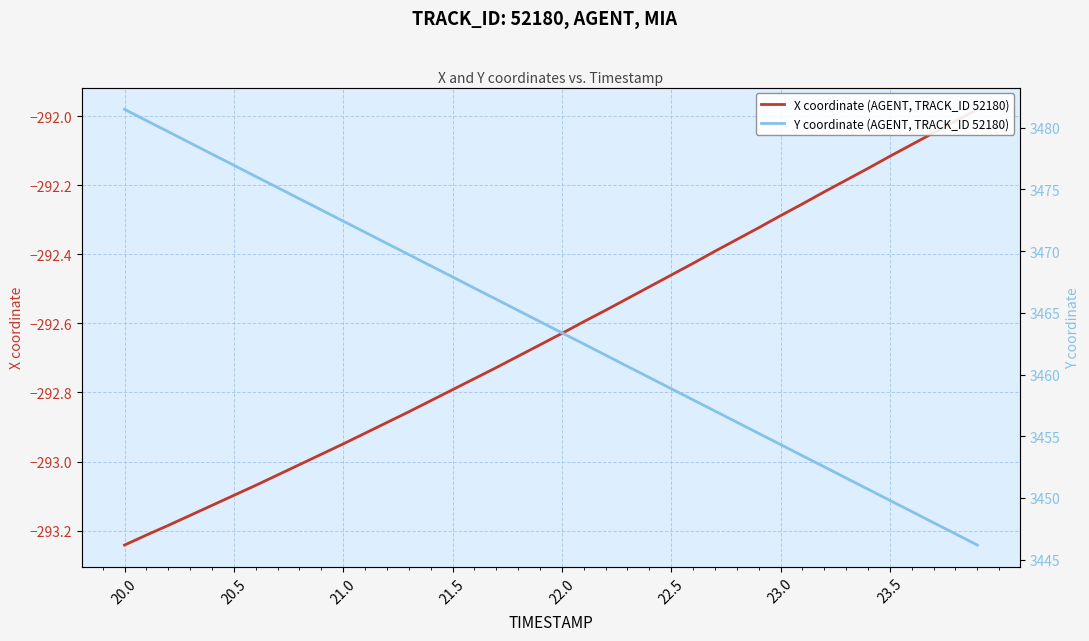

Is the value of Y coordinate (AGENT, TRACK_ID 52180) at 23 greater than the value of X coordinate (AGENT, TRACK_ID 52180) at 26?

Yes